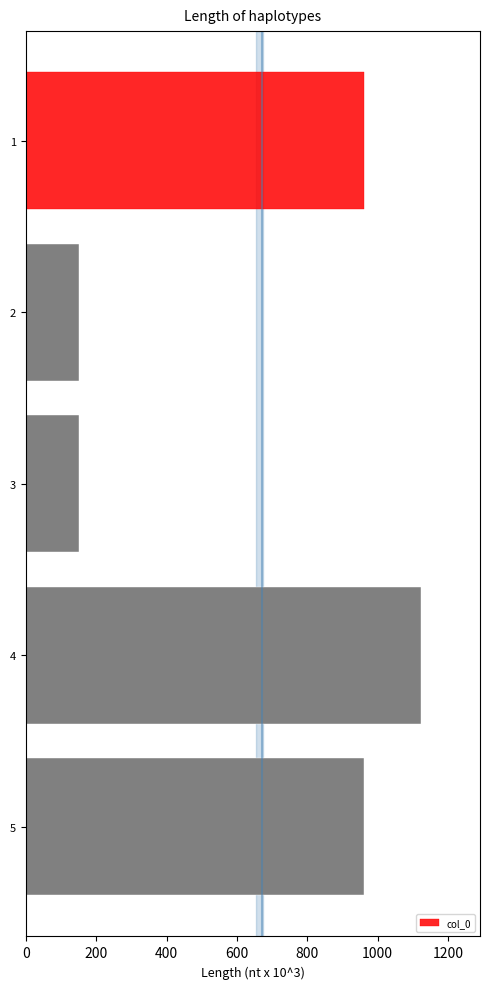

What is the sum of all values?

3348.1